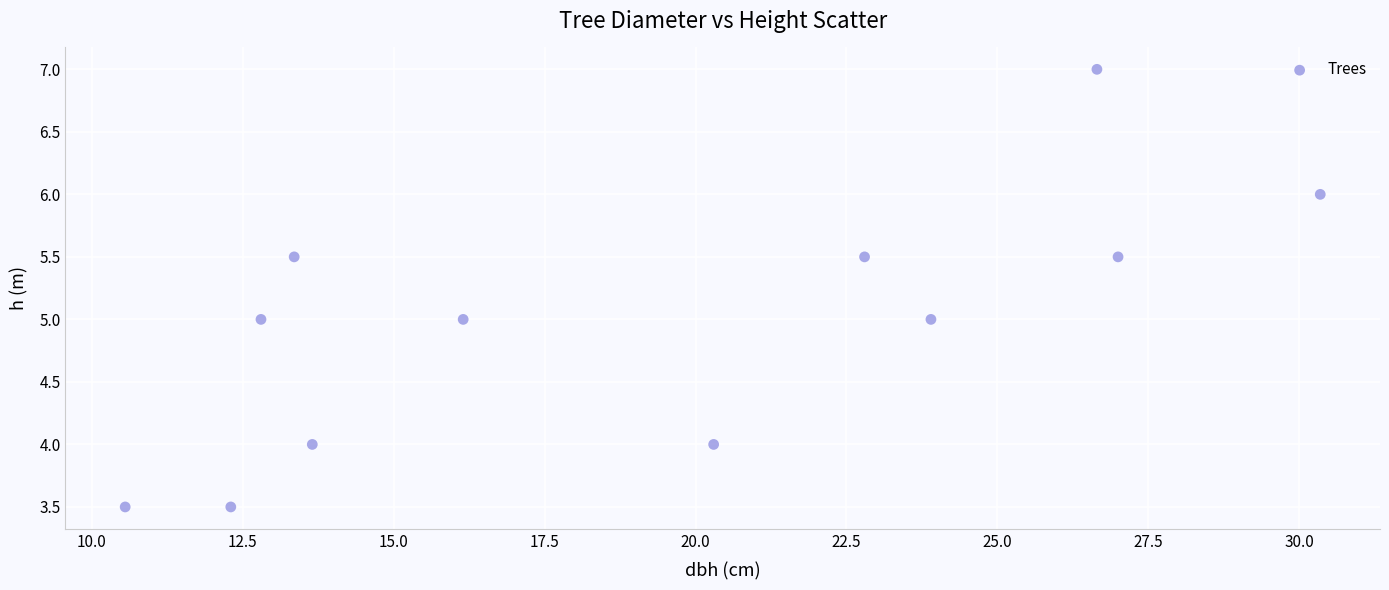

What is the average X value?

19.2